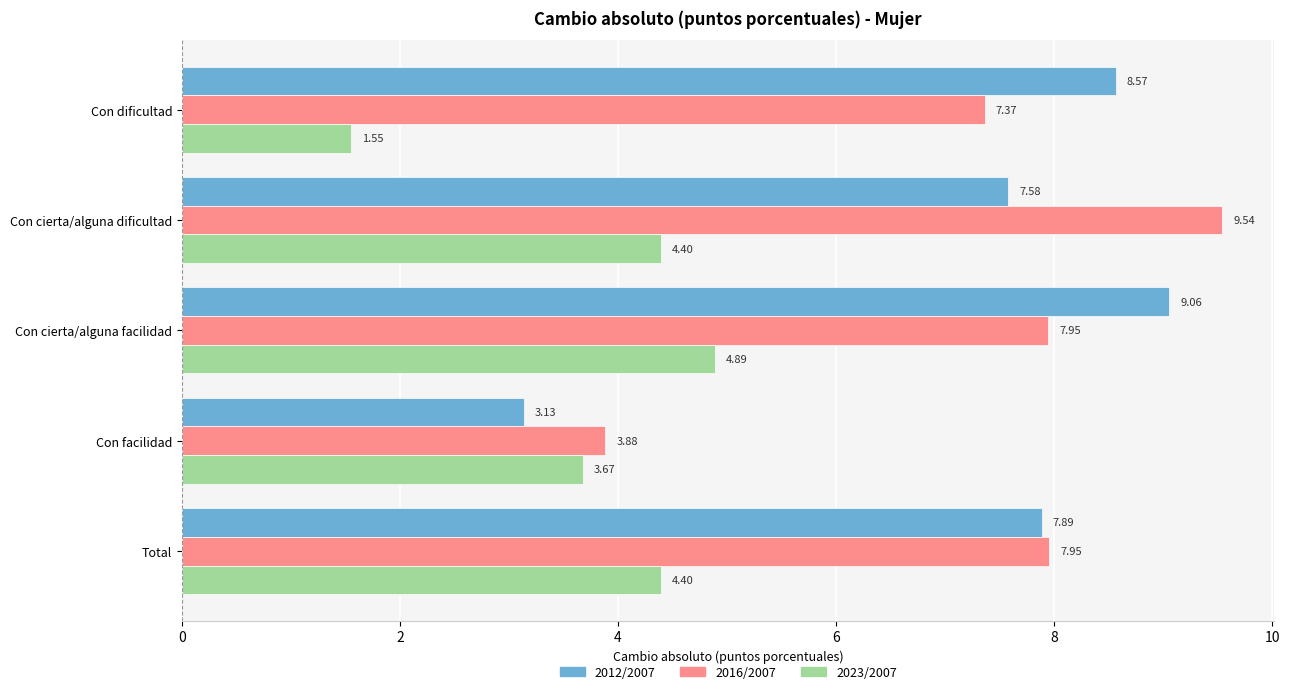

Which series has the largest total across all categories?

2016/2007